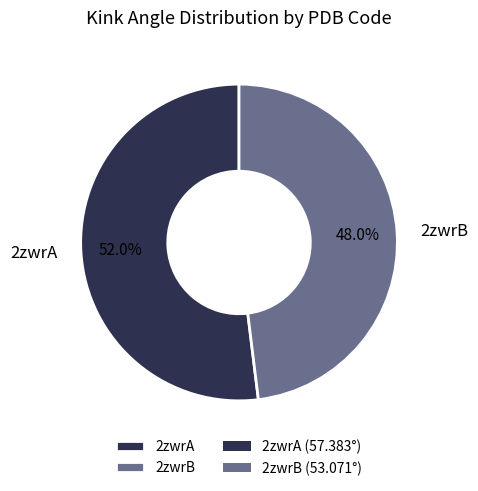

Which category has the biggest portion of the pie?

2zwrA